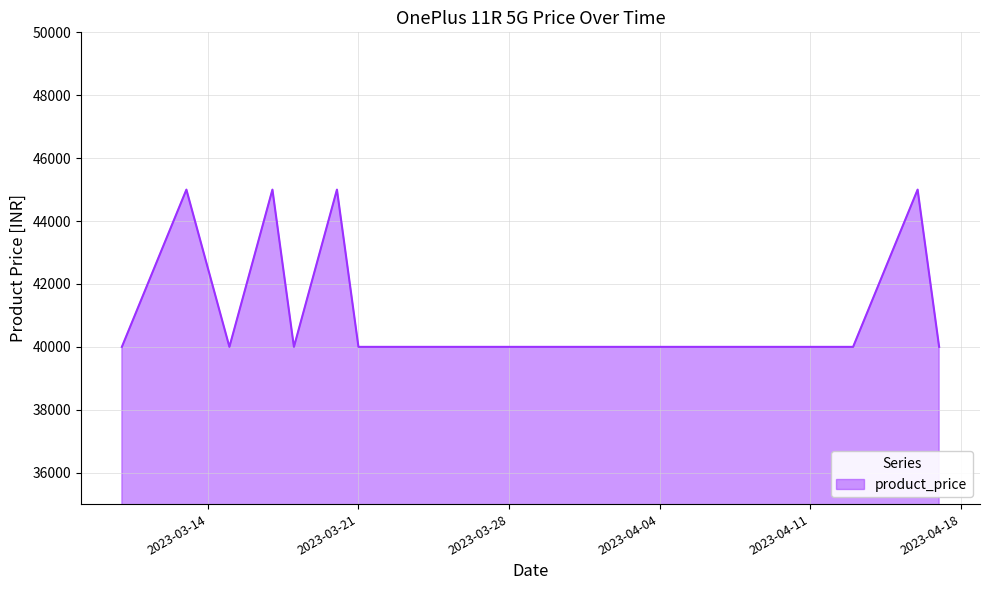

What is the difference between the maximum and minimum values?

5001